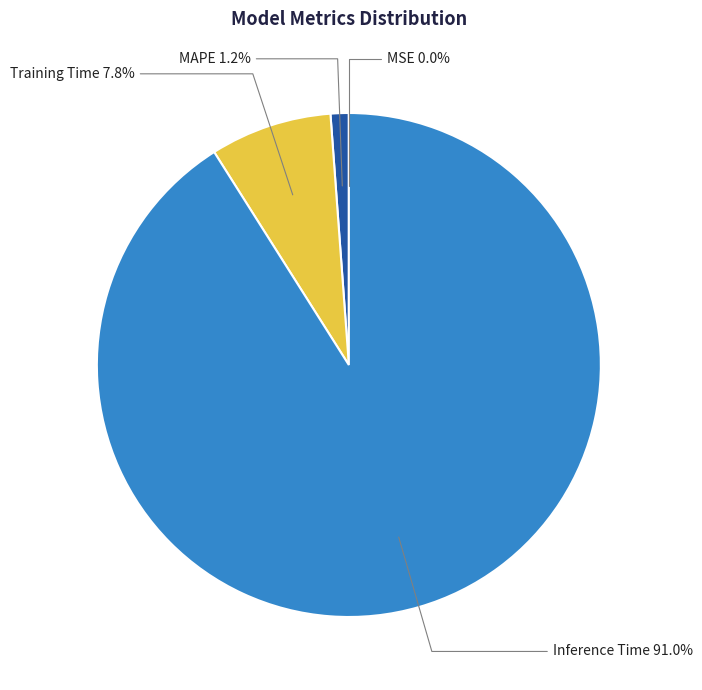

What is the total percentage of MAPE and Training Time?

9.0%